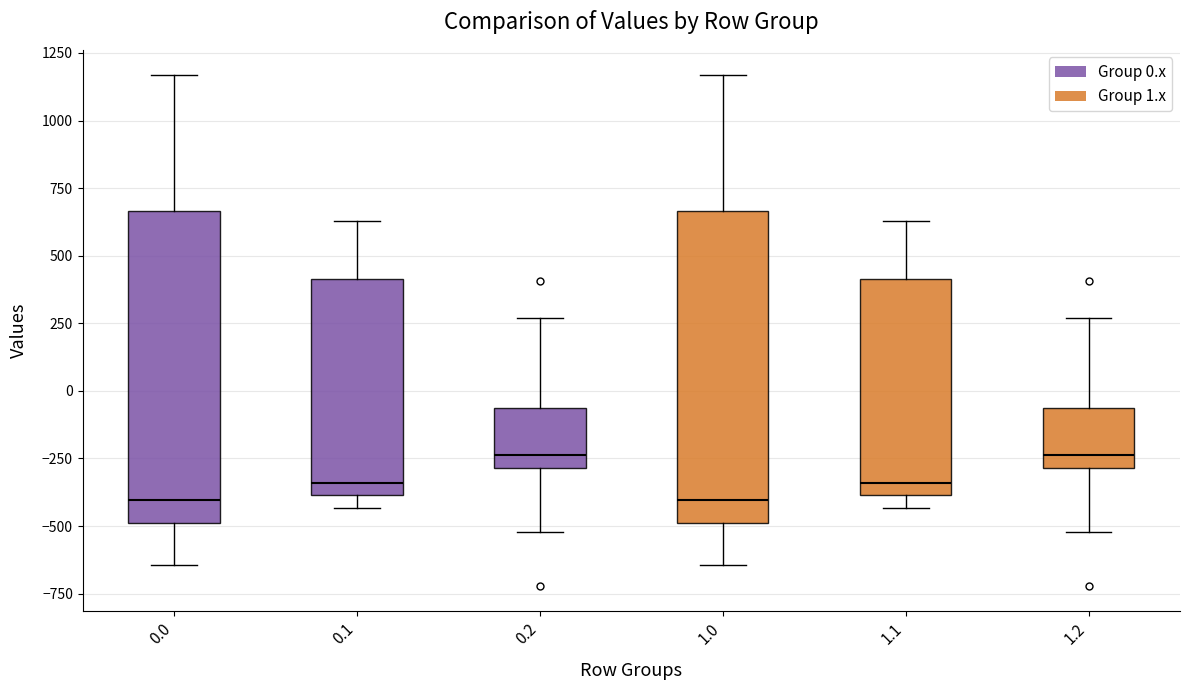

Reading left to right, read every box against the y-axis: the position of its median line, the range the box covers, and the ends of its whiskers. The values are not printed on the chart, so give them approximately, as read against the axis.

0.0: median -400, box -500 to 650, whiskers -650 to 1150
0.1: median -350, box -400 to 400, whiskers -450 to 650
0.2: median -250, box -300 to -50, whiskers -500 to 250
1.0: median -400, box -500 to 650, whiskers -650 to 1150
1.1: median -350, box -400 to 400, whiskers -450 to 650
1.2: median -250, box -300 to -50, whiskers -500 to 250